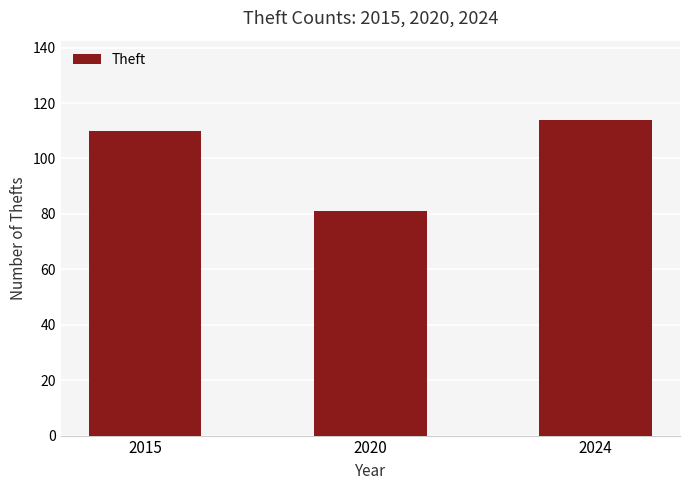

What is the difference between the values at 2015 and 2020?

29